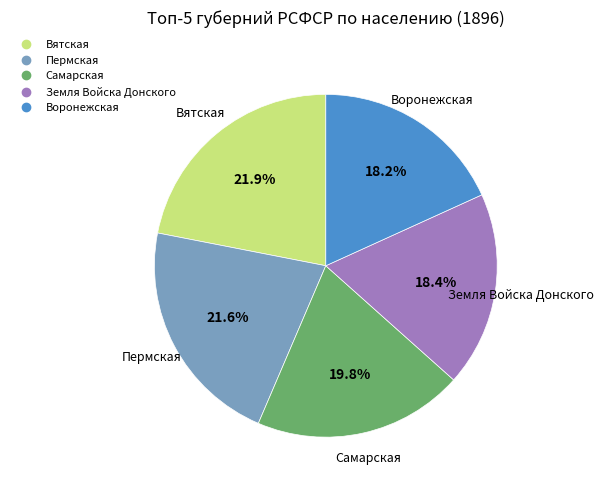

Is there any slice that represents more than half of the pie?

No